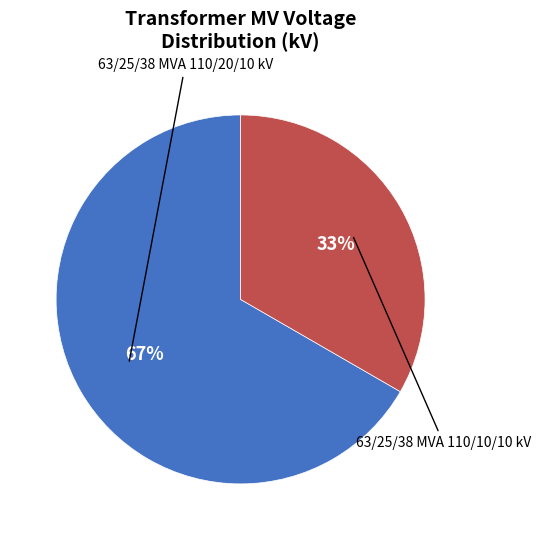

Is there a majority slice in this chart?

Yes